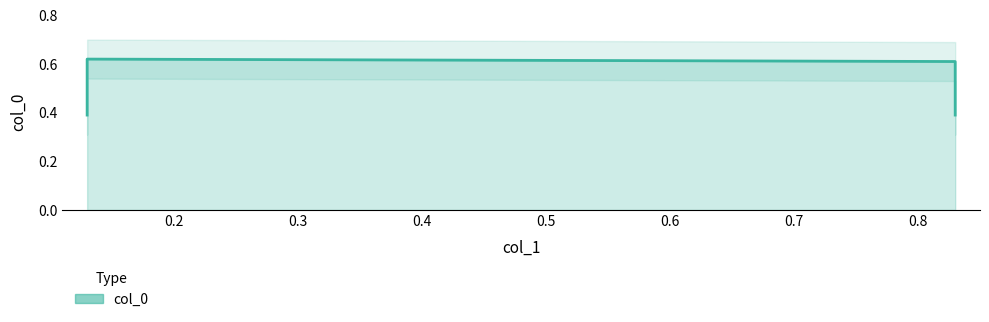

At which label is the value closest to 0?

0.13